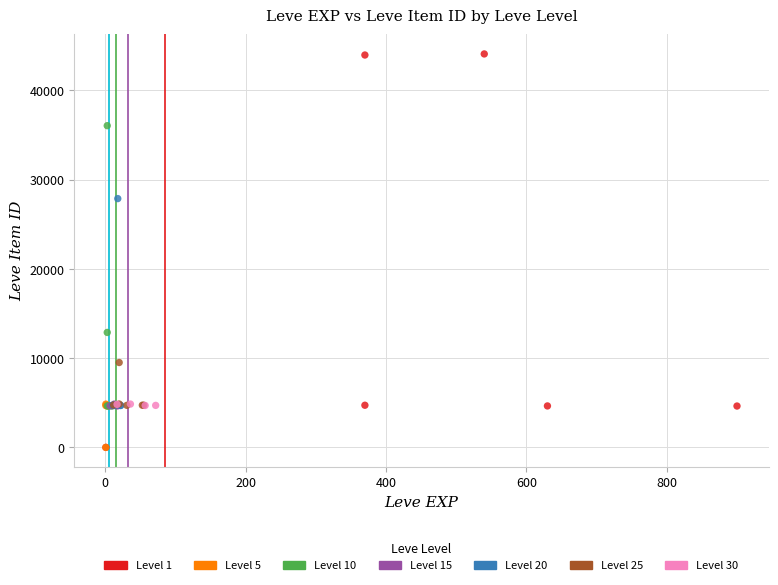

Which series has the widest spread of Y values?

Level 1